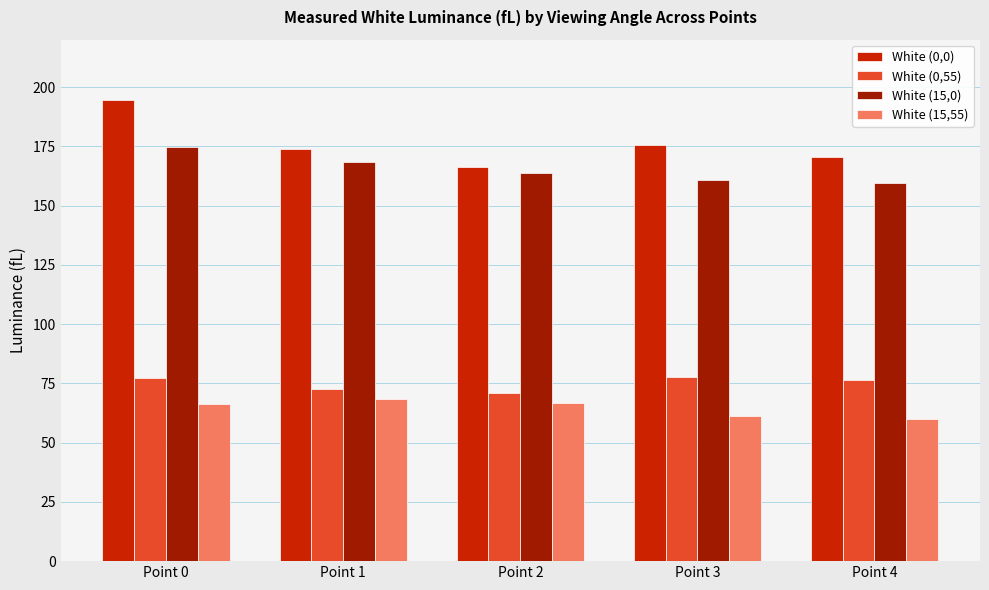

At which label does White (0,0) reach its peak?

Point 0